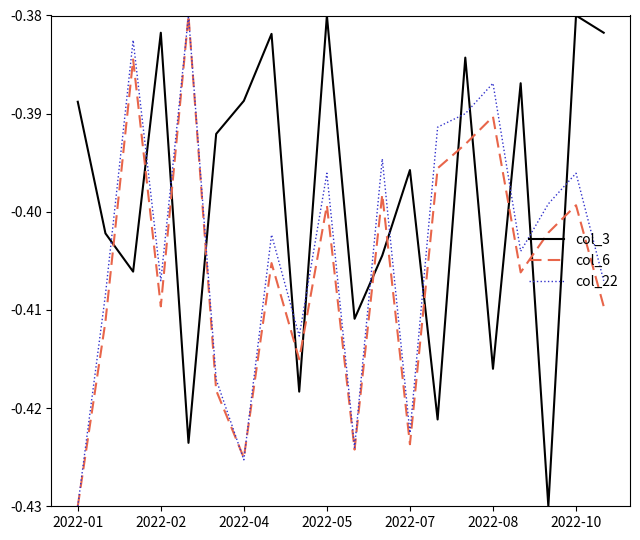

How many distinct data groups are displayed?

3